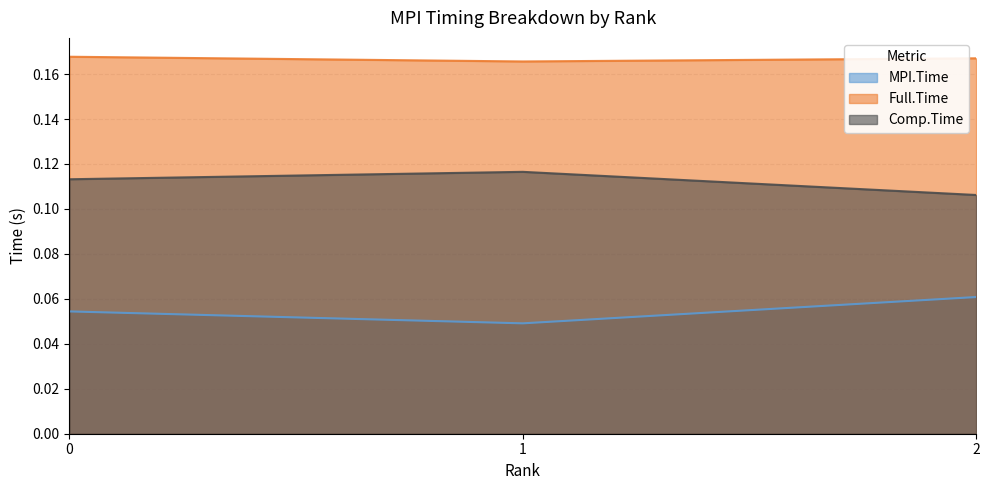

Between 1 and 2, which series saw the biggest shift?

MPI.Time